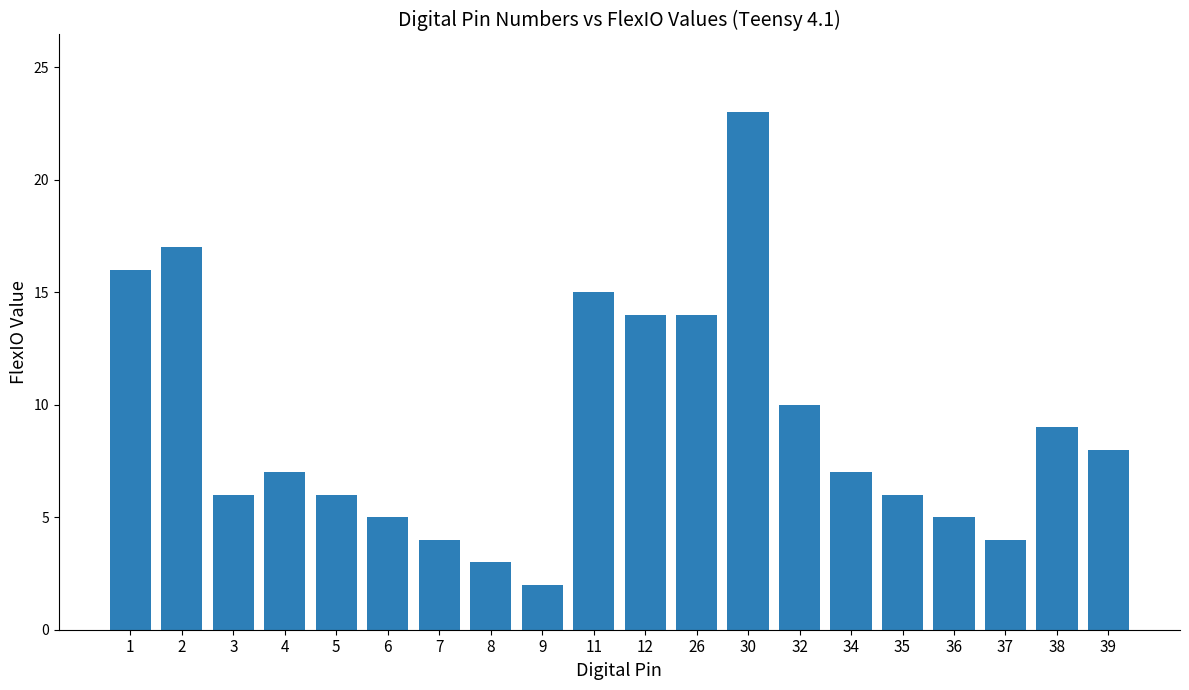

What is the approximate value at 11?

15